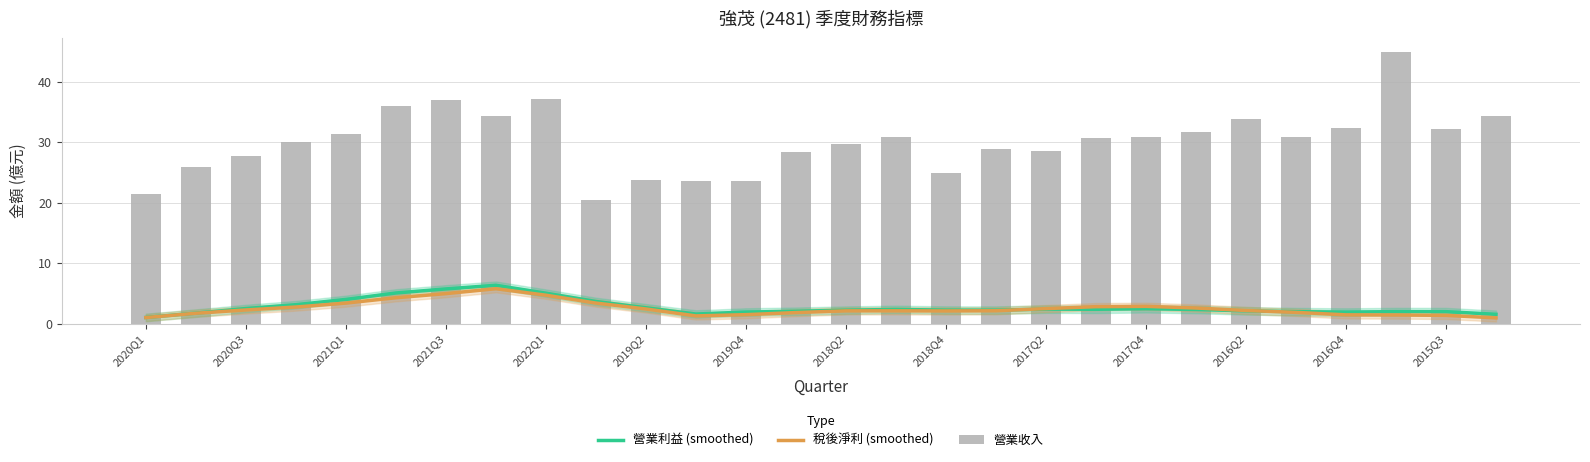

Which series has the largest range (max minus min)?

營業收入